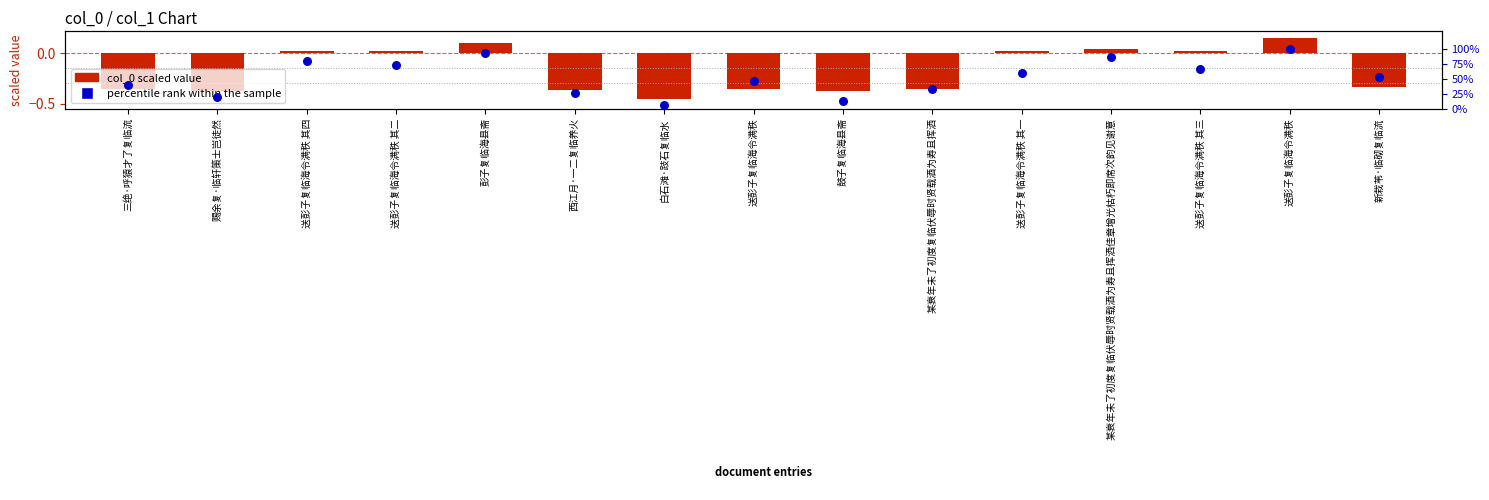

Is the value of percentile rank at 白石滩·跂石复临水 greater than the value of col_0 (scaled) at 鼓子复临海县斋?

Yes